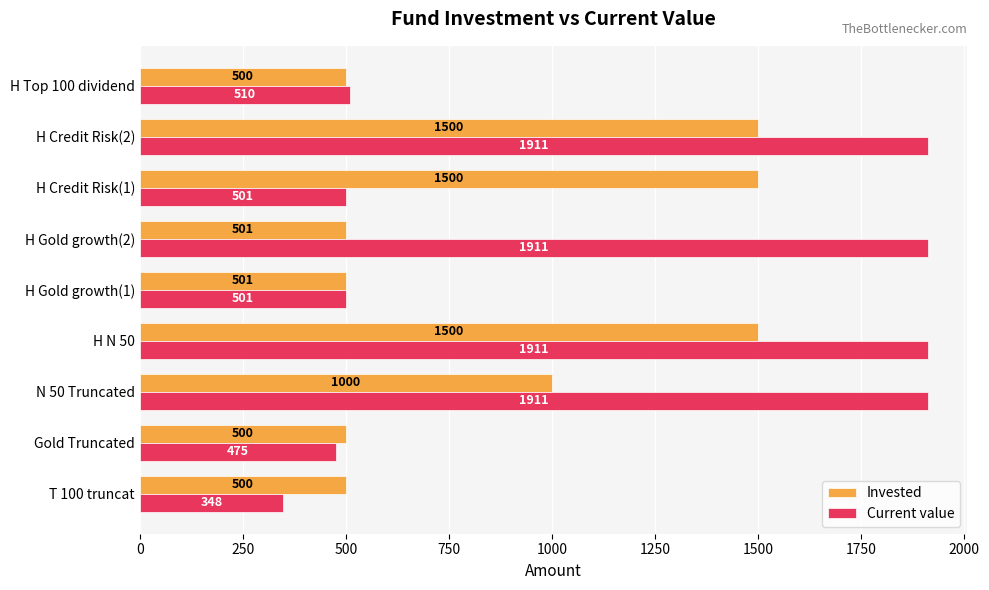

Rank the series by their maximum value, from lowest to highest.

Invested, Current value